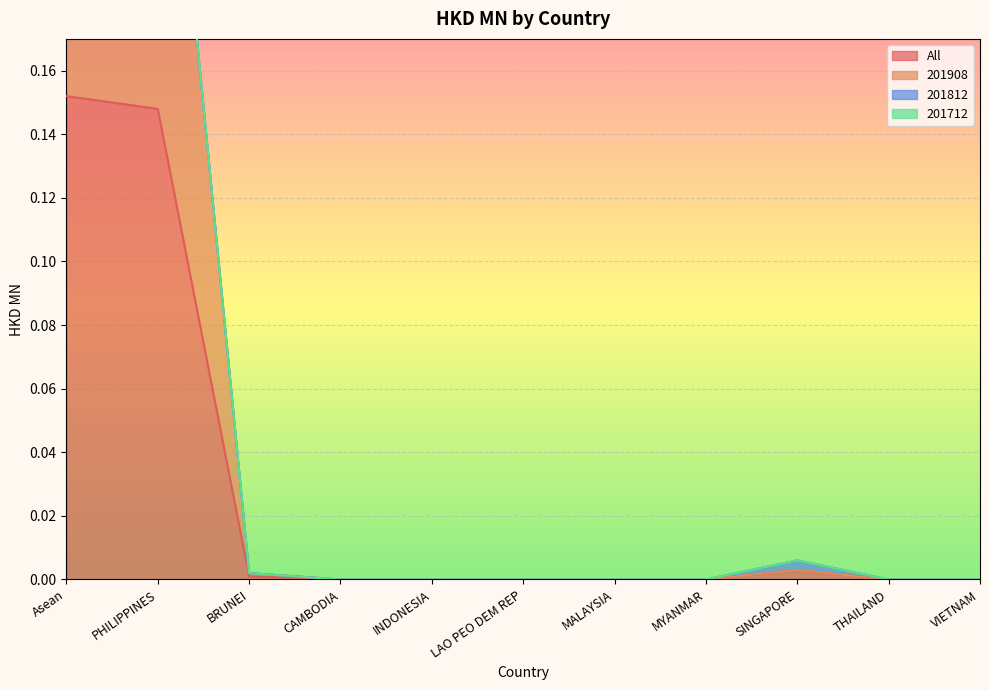

True or false: 201908 has more than 1 interior local peaks.

False